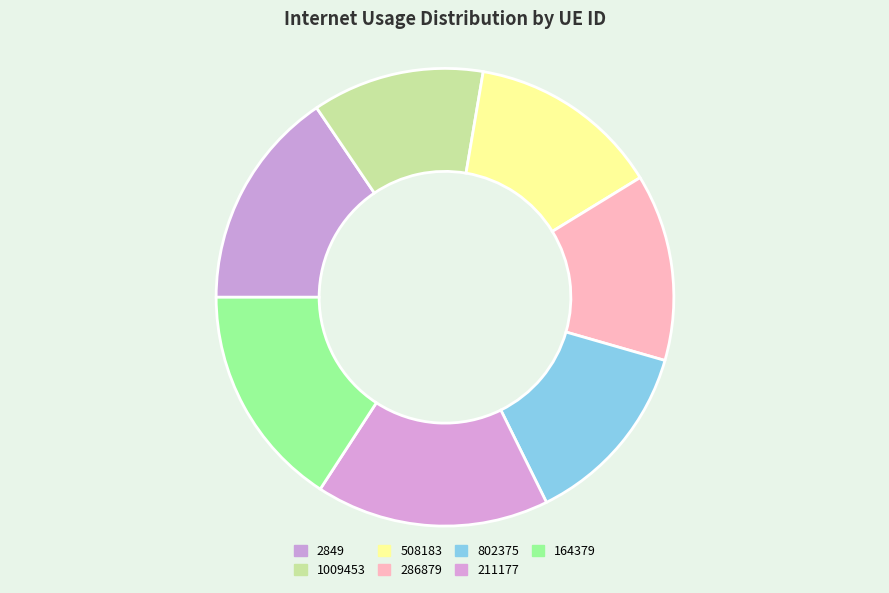

To the nearest percent, what is the difference between the 211177 and 286879 slice percentages?

3%